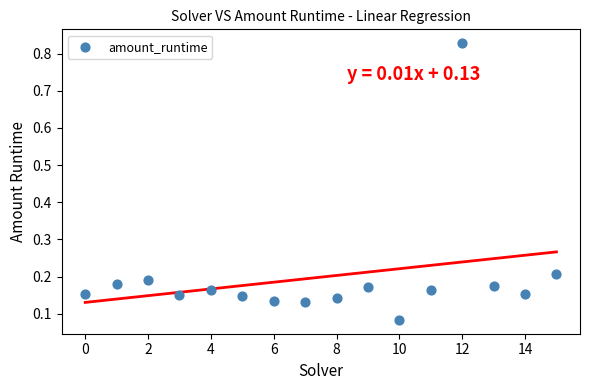

How many data points are displayed?

16